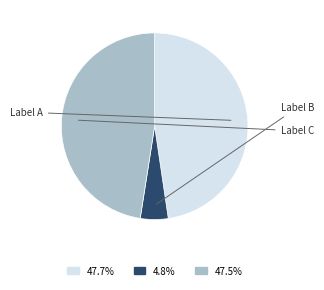

Is there any slice that represents more than half of the pie?

No